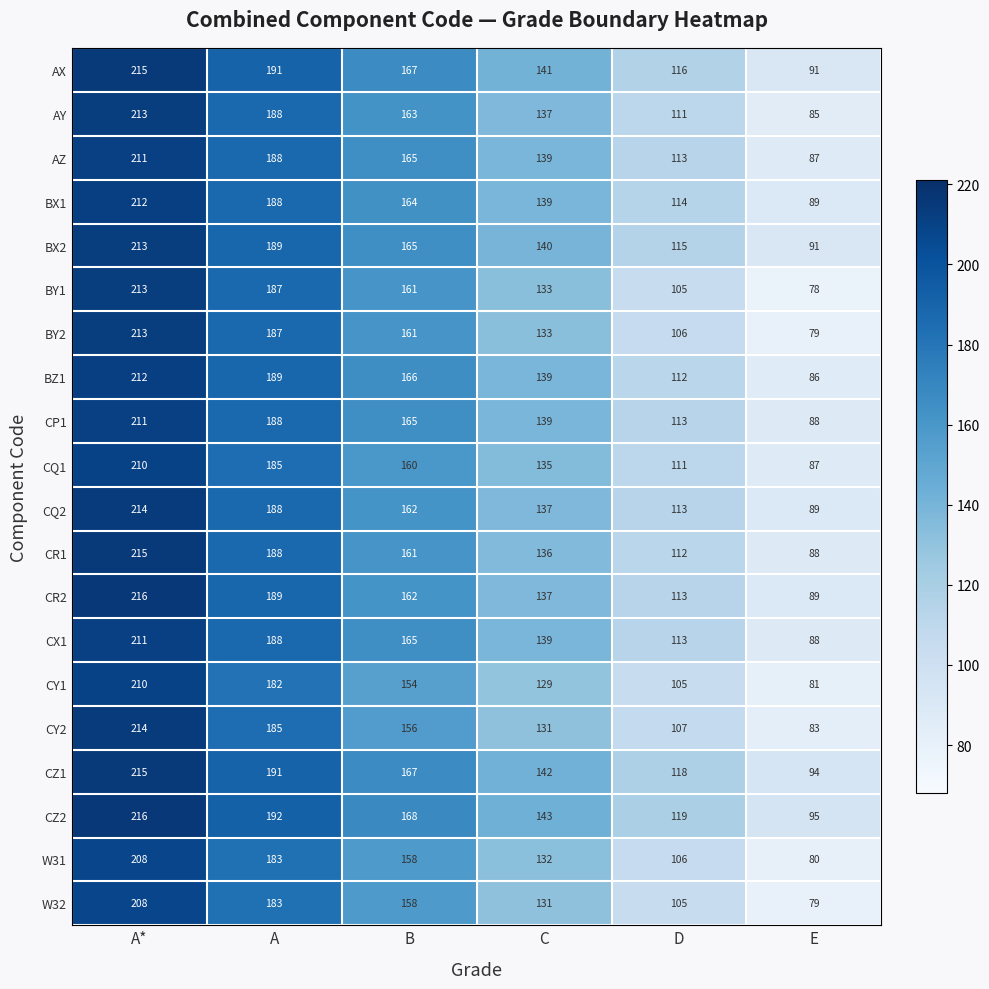

Which series has the largest range (max minus min)?

BY1